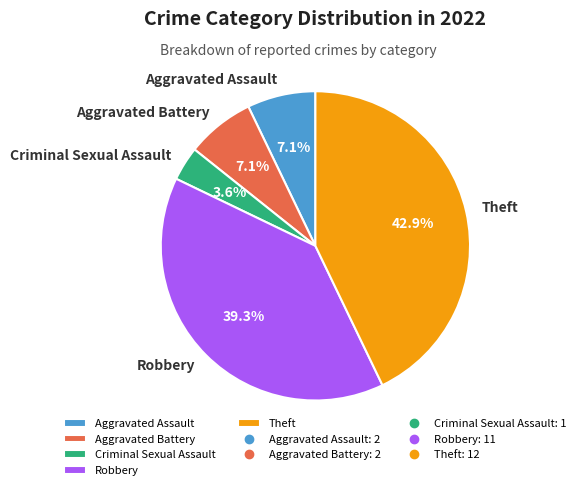

How many segments does this pie chart have?

5